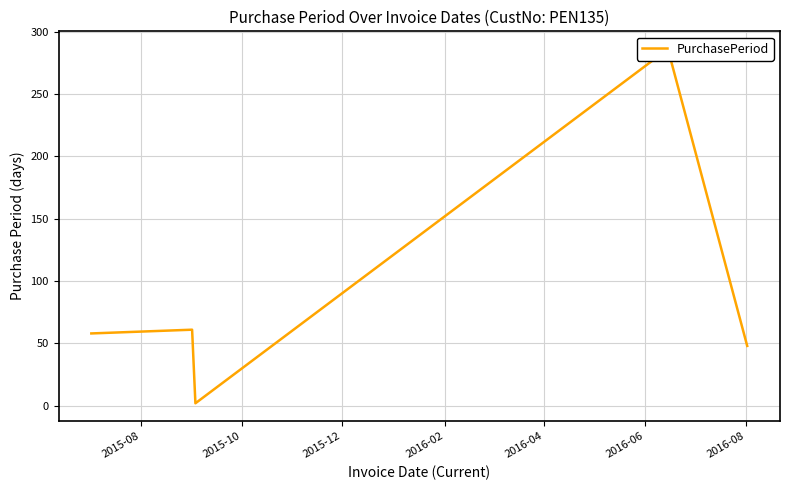

What is the average value?

91